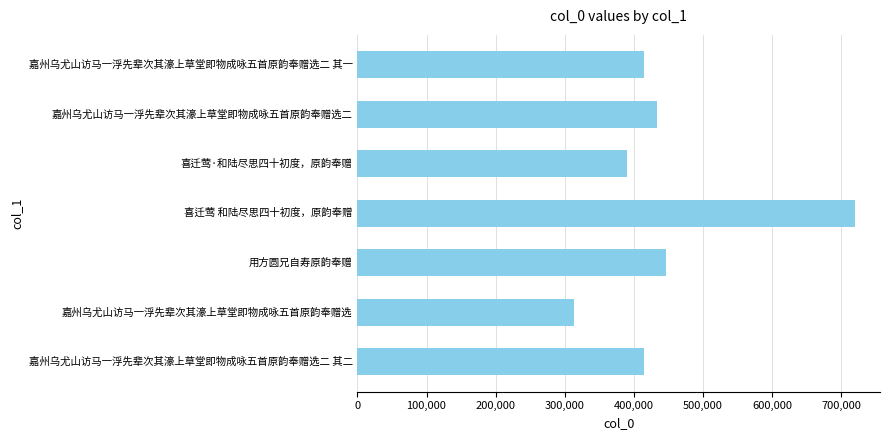

What is the average value?

447541